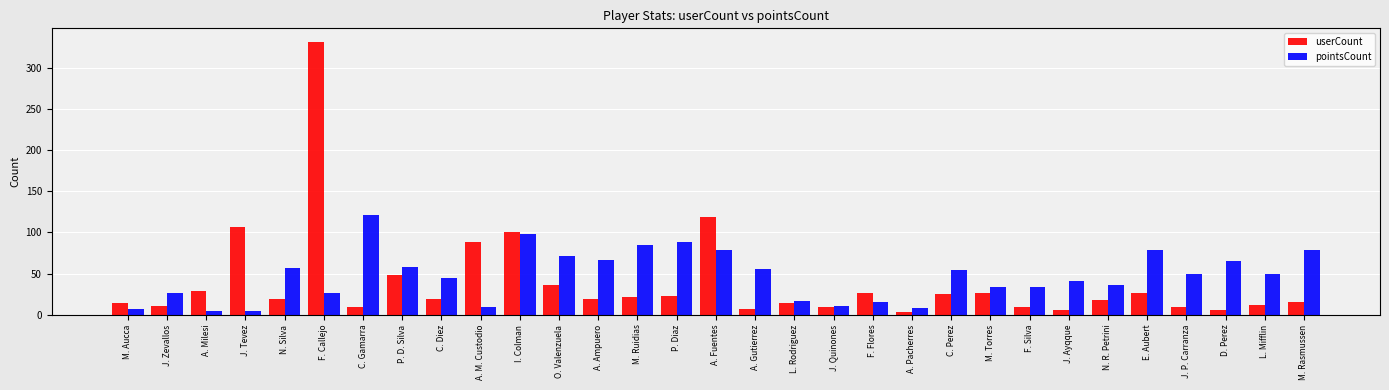

Where is pointsCount nearest to the value 63?

D. Perez